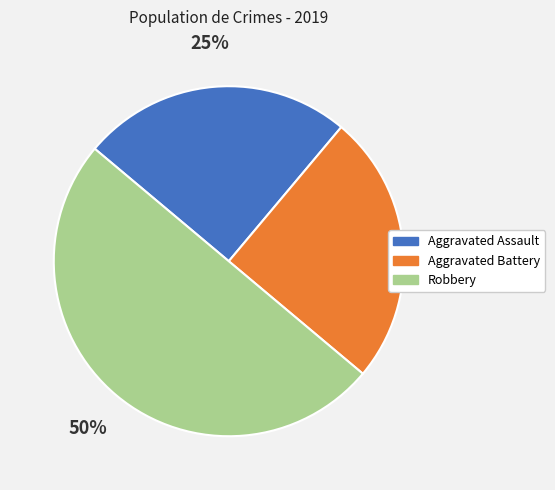

Which slice is the largest?

Robbery